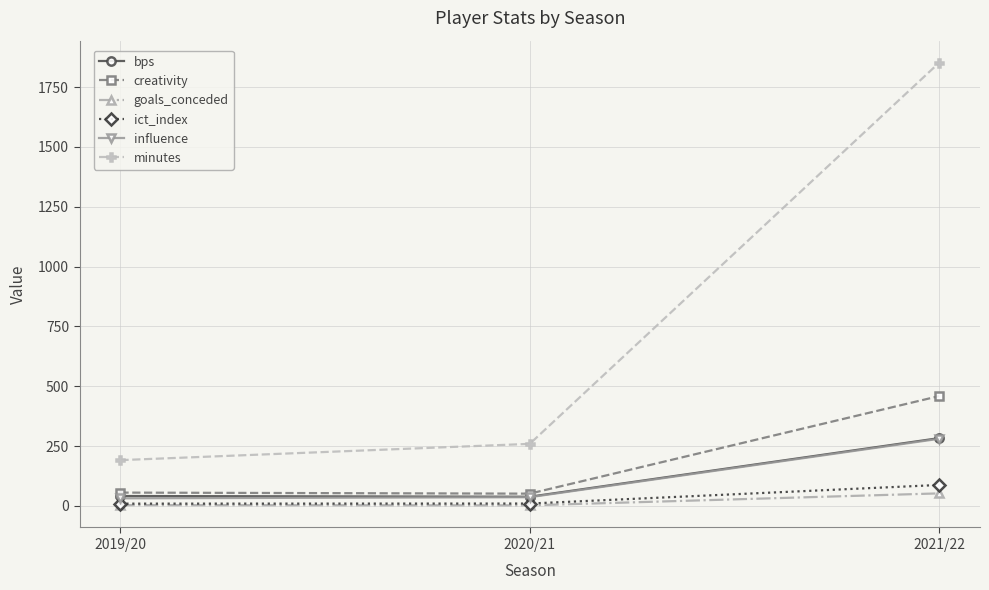

How many lines are shown in the chart?

6